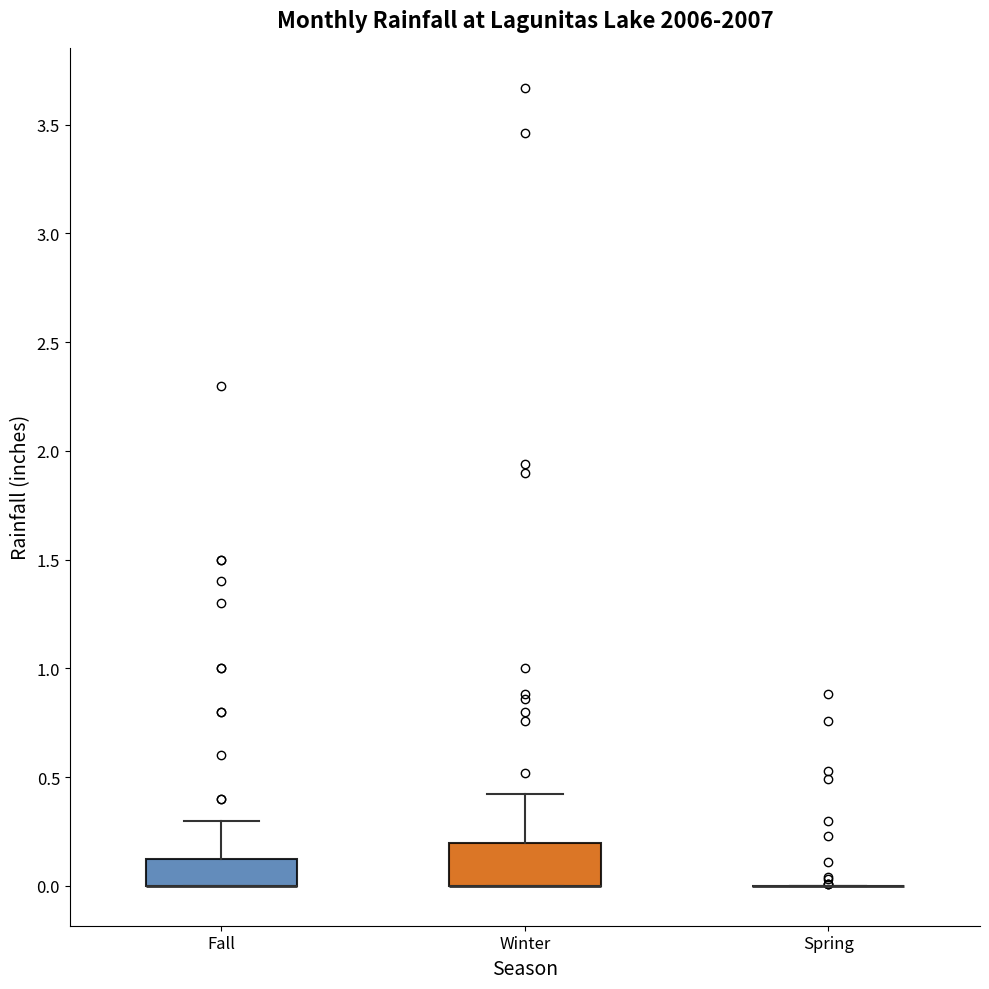

Which box is the tallest, from its lower edge to its upper edge?

Winter